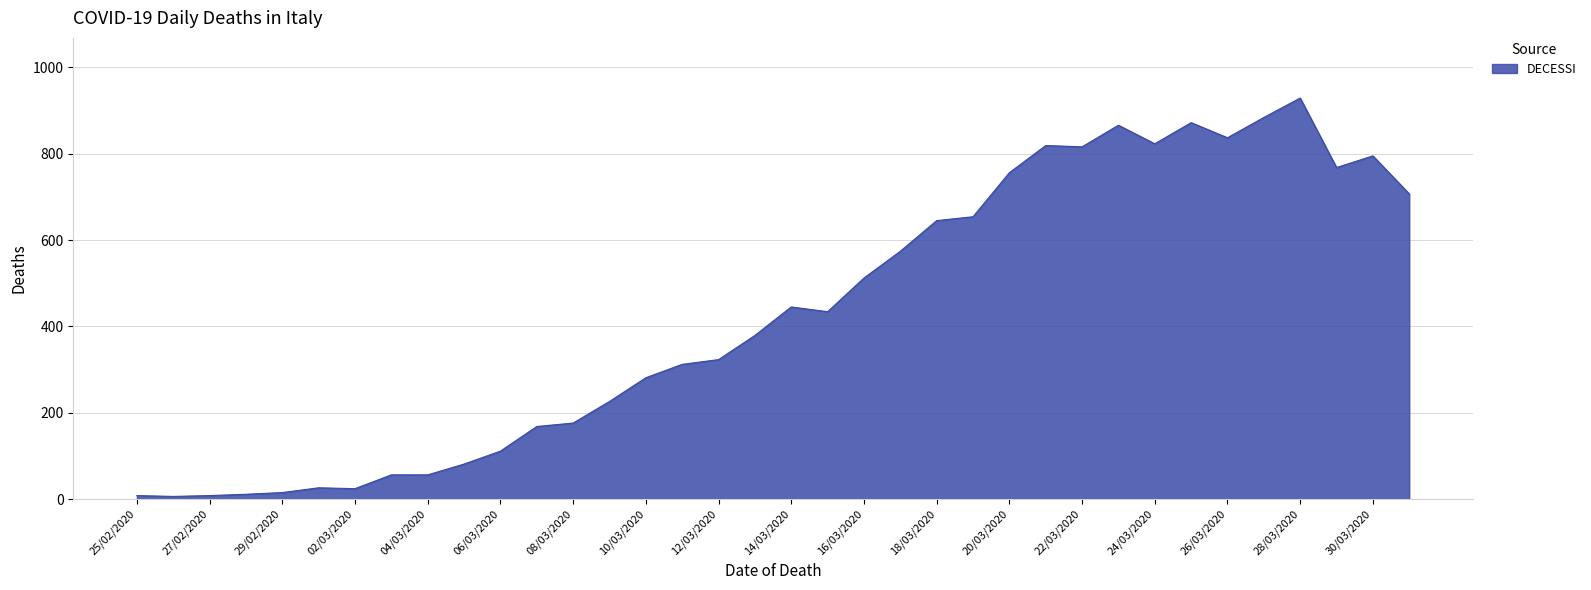

What is the maximum value shown in the chart?

929